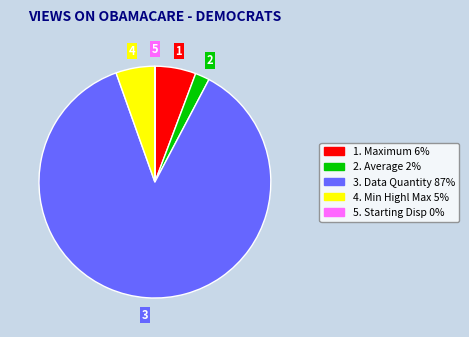

Approximately how many times larger is the value at 4. Min Highl Max 5% compared to 2. Average 2%?

2.7